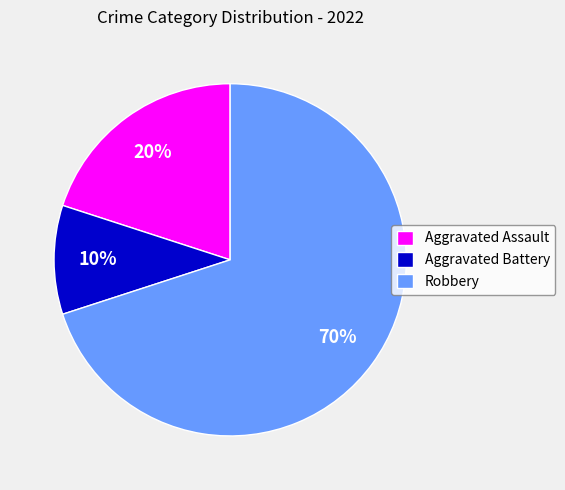

Which has a higher value, Aggravated Assault or Robbery?

Robbery